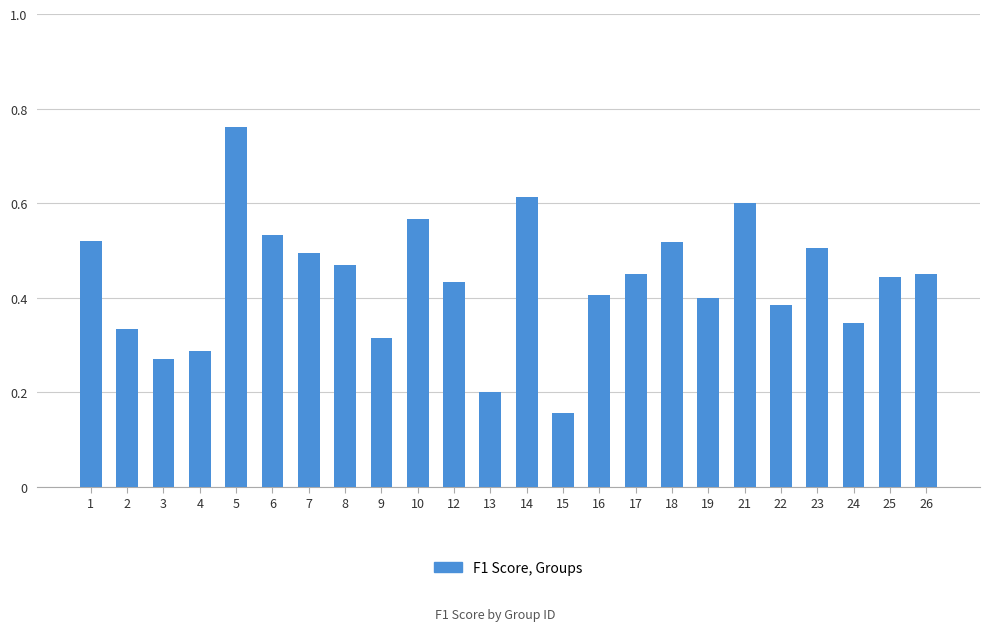

What is the difference between the values at 9 and 26?

0.1